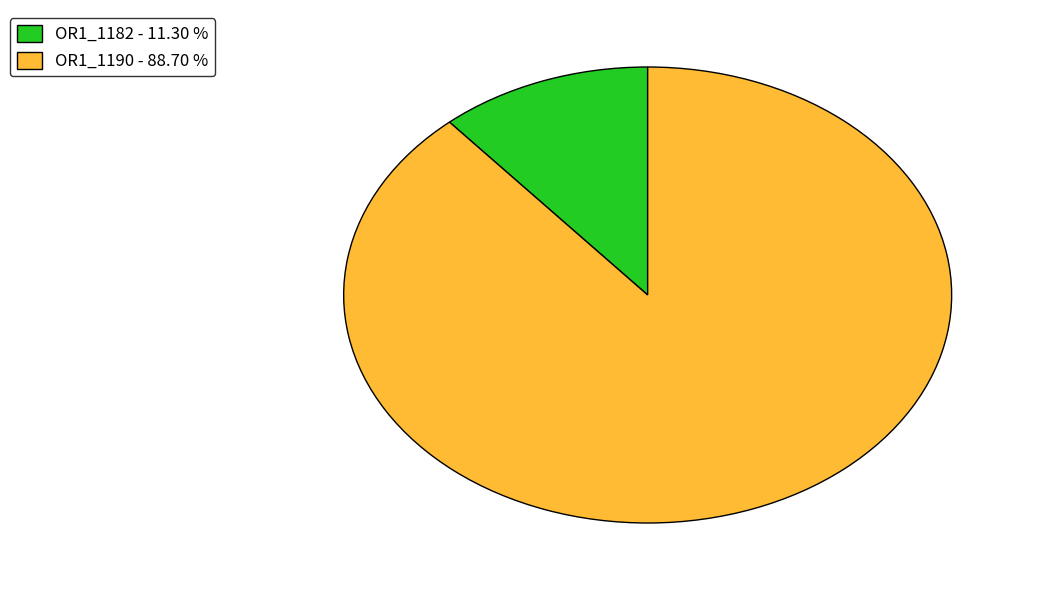

How many slices are in this pie chart?

2